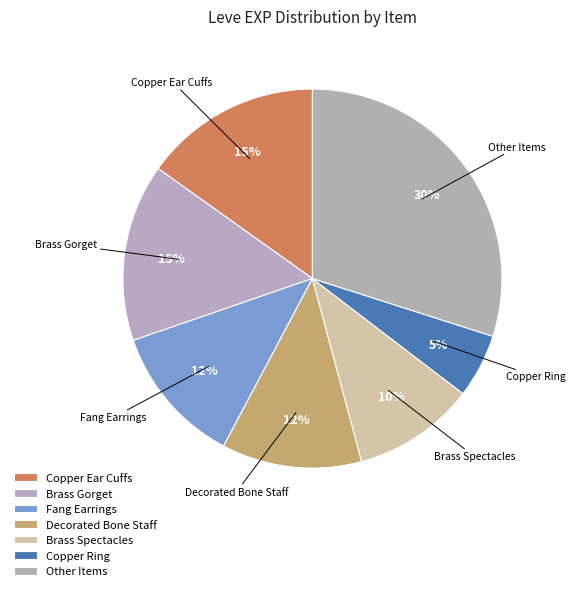

How many segments does this pie chart have?

7